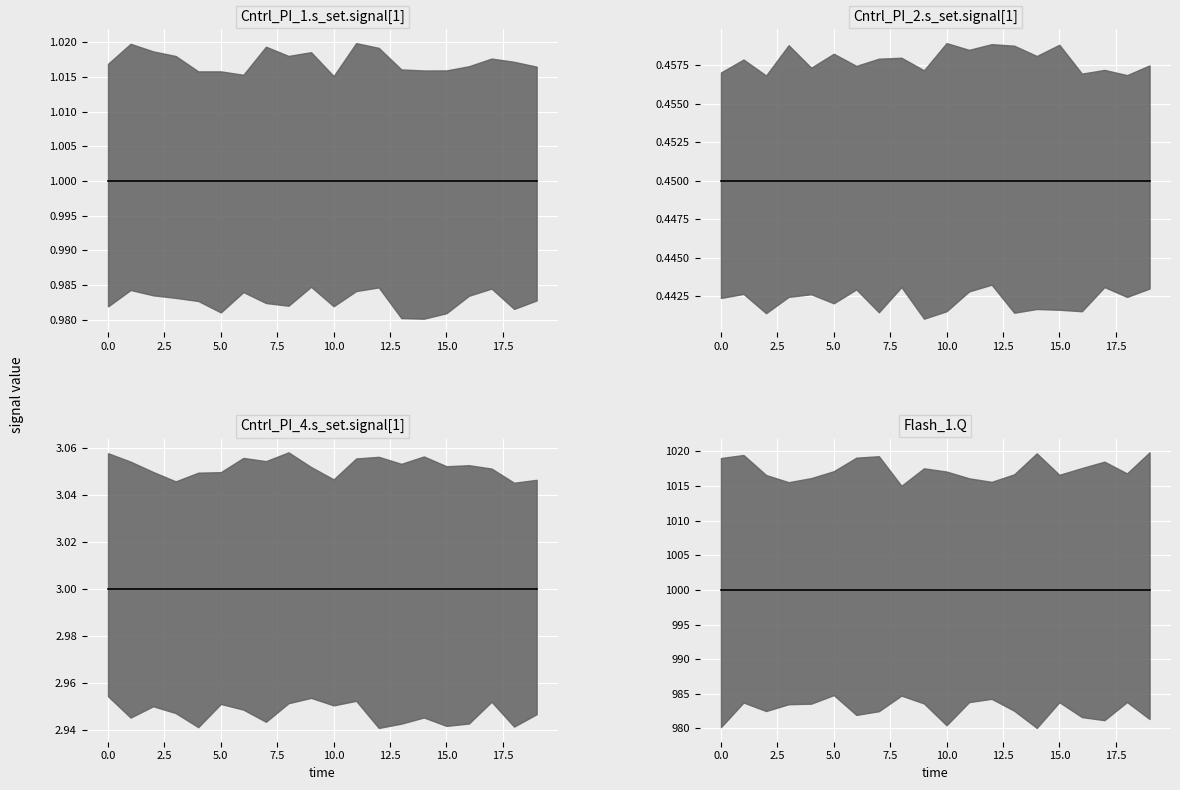

Is this an area chart (filled region under the line)?

No